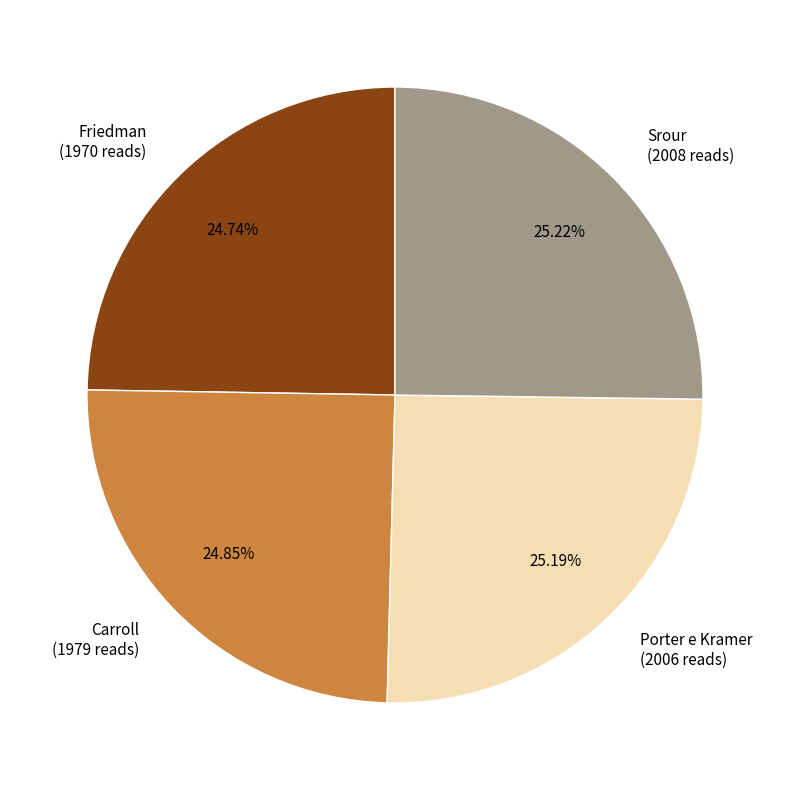

How many slices are in this pie chart?

4